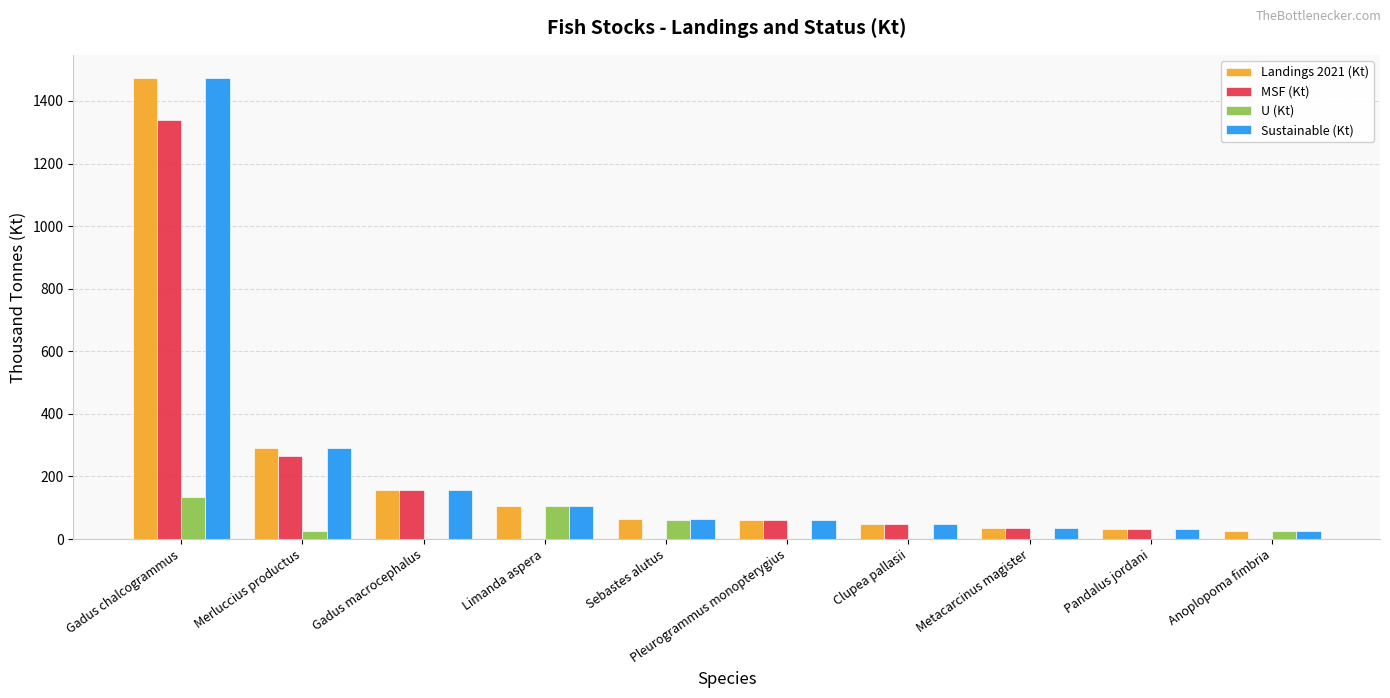

What are all the series names shown in the legend?

Landings 2021 (Kt), MSF (Kt), U (Kt), Sustainable (Kt)